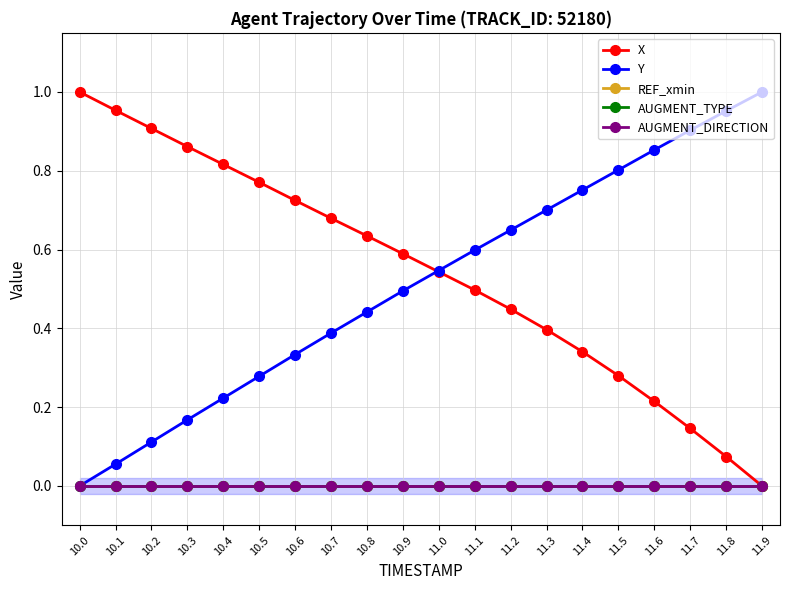

What is the label of the 6th point from the left?

10.5